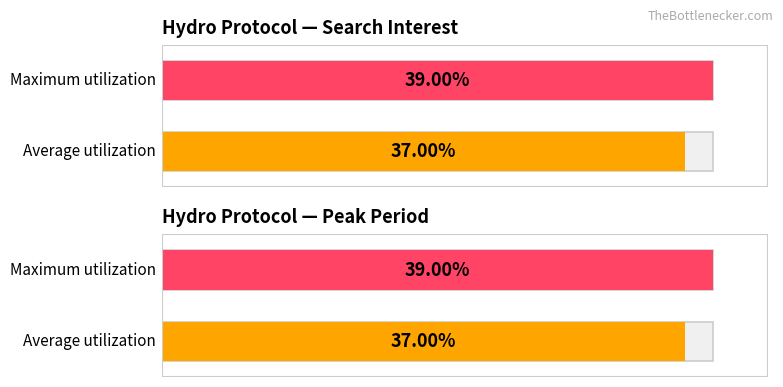

True or false: Average value has a value of -26 at 2018/01/11.

False